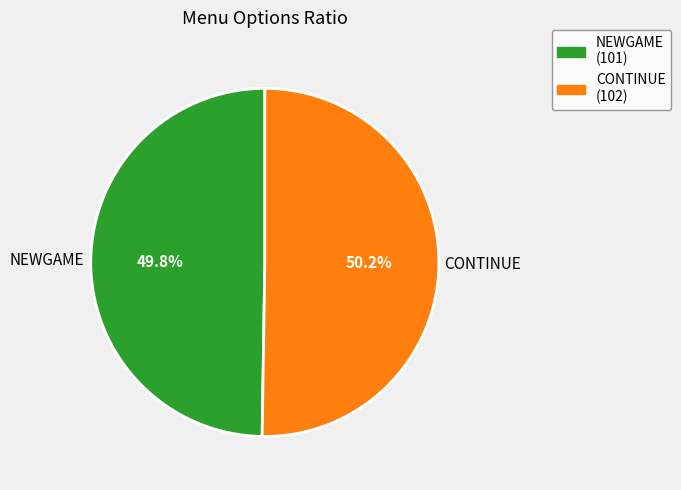

Is the sum of NEWGAME and CONTINUE greater than half?

Yes